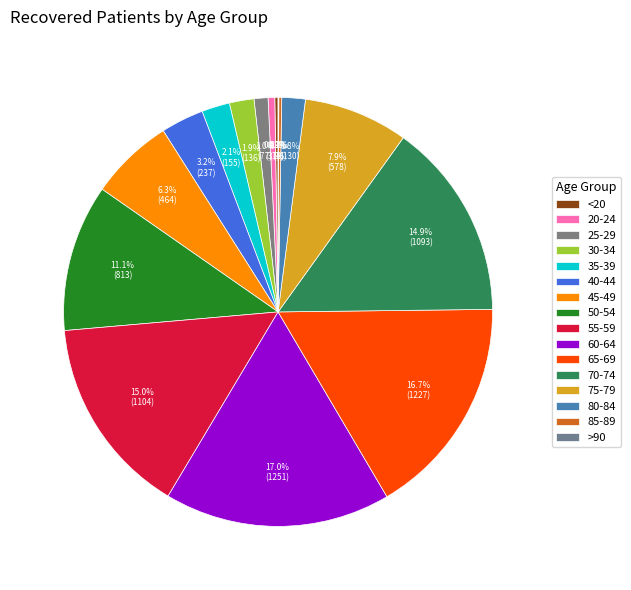

Between 85-89 and 70-74, which is larger?

70-74